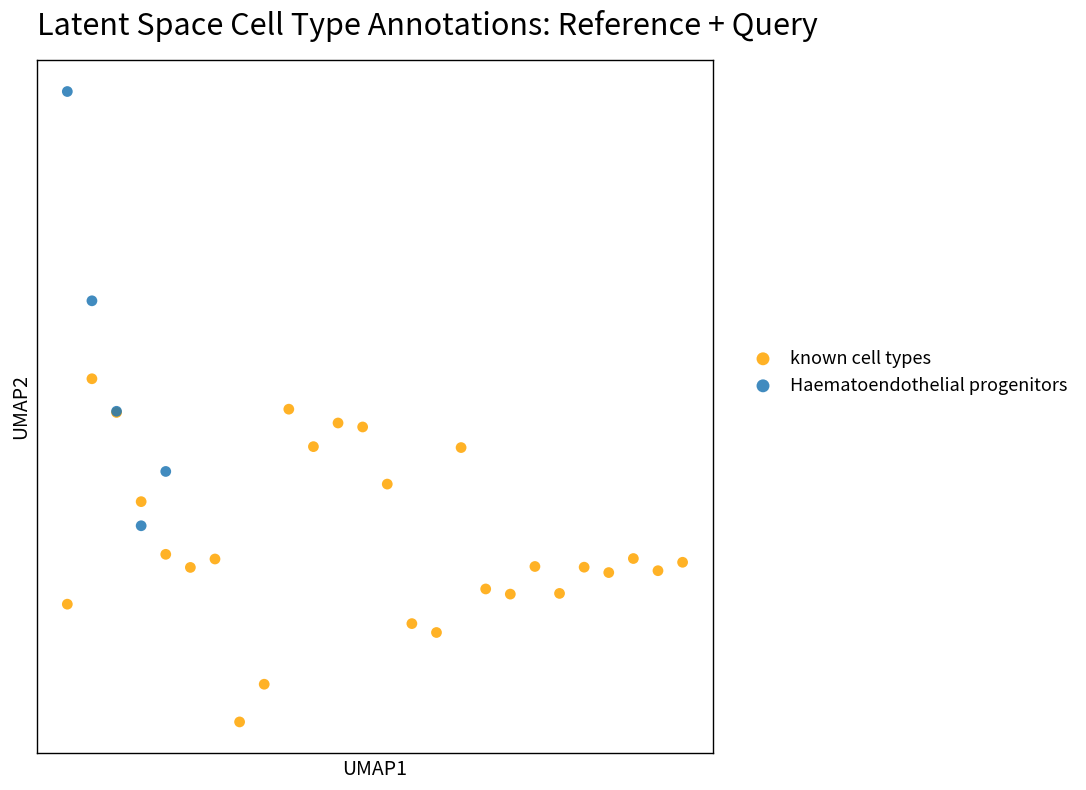

What are all the series names shown in the legend?

known cell types, Haematoendothelial progenitors